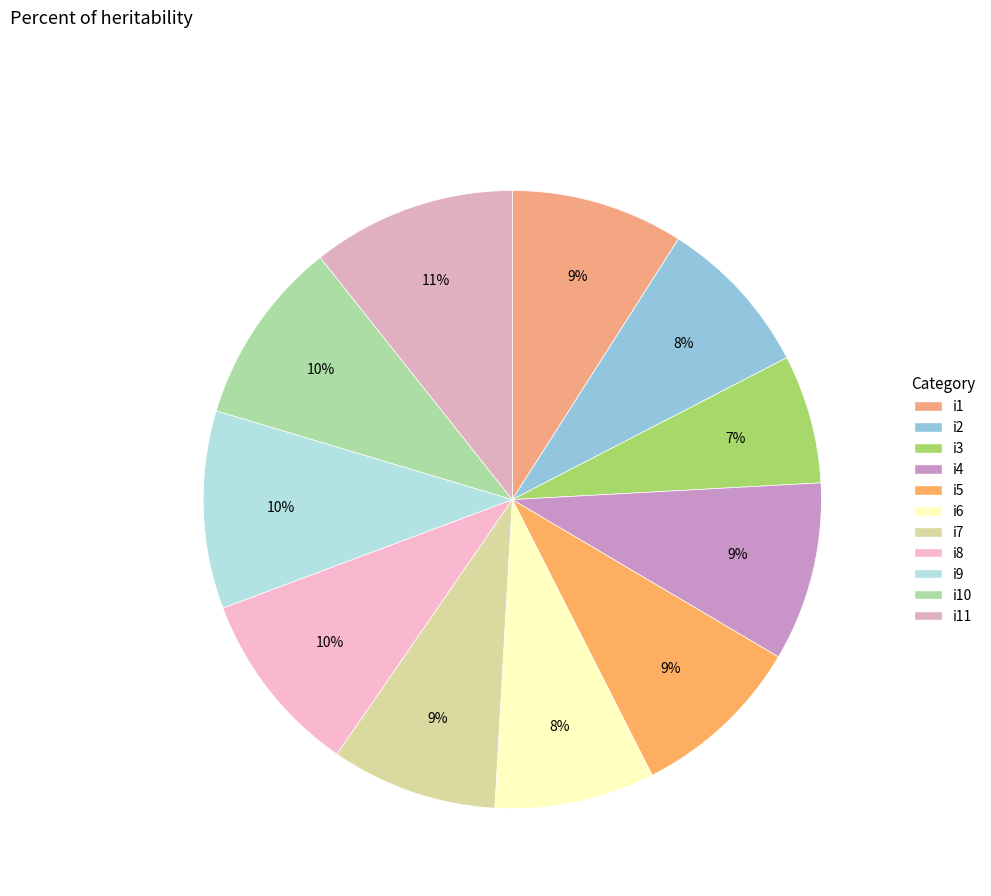

To the nearest percent, what percentage of the pie is i1?

9%